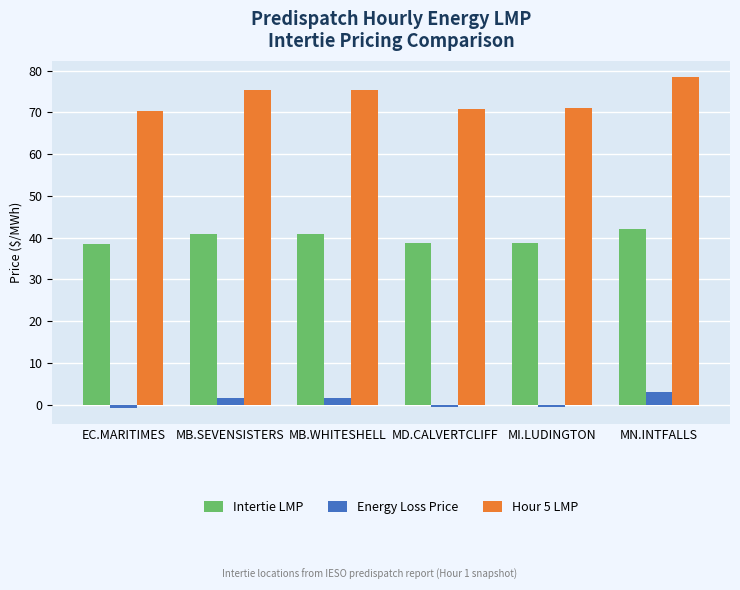

At which category is the sum across all series the highest?

MN.INTFALLS